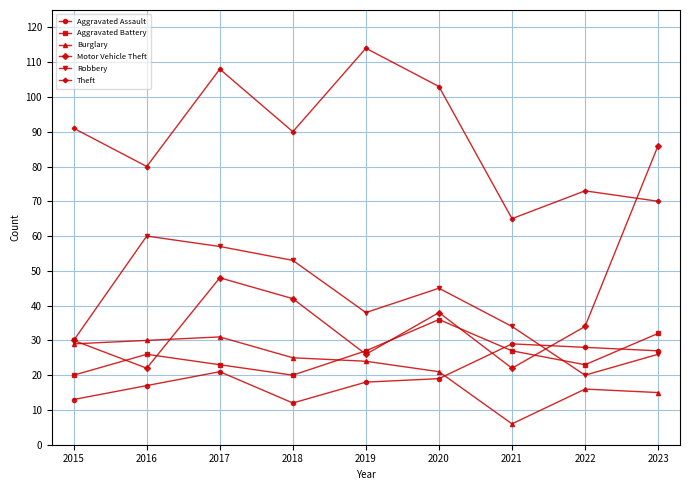

List the labels in order of Robbery value, smallest first.

2022, 2023, 2015, 2021, 2019, 2020, 2018, 2017, 2016